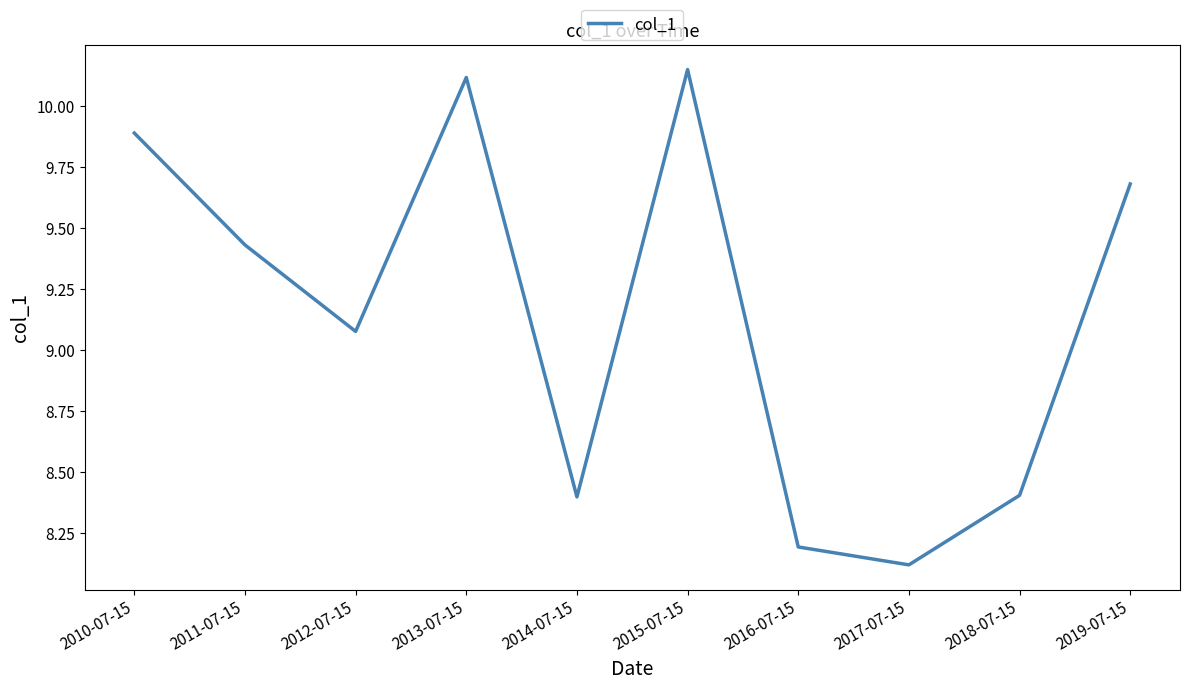

Which category has the highest value across all series?

2015-07-15